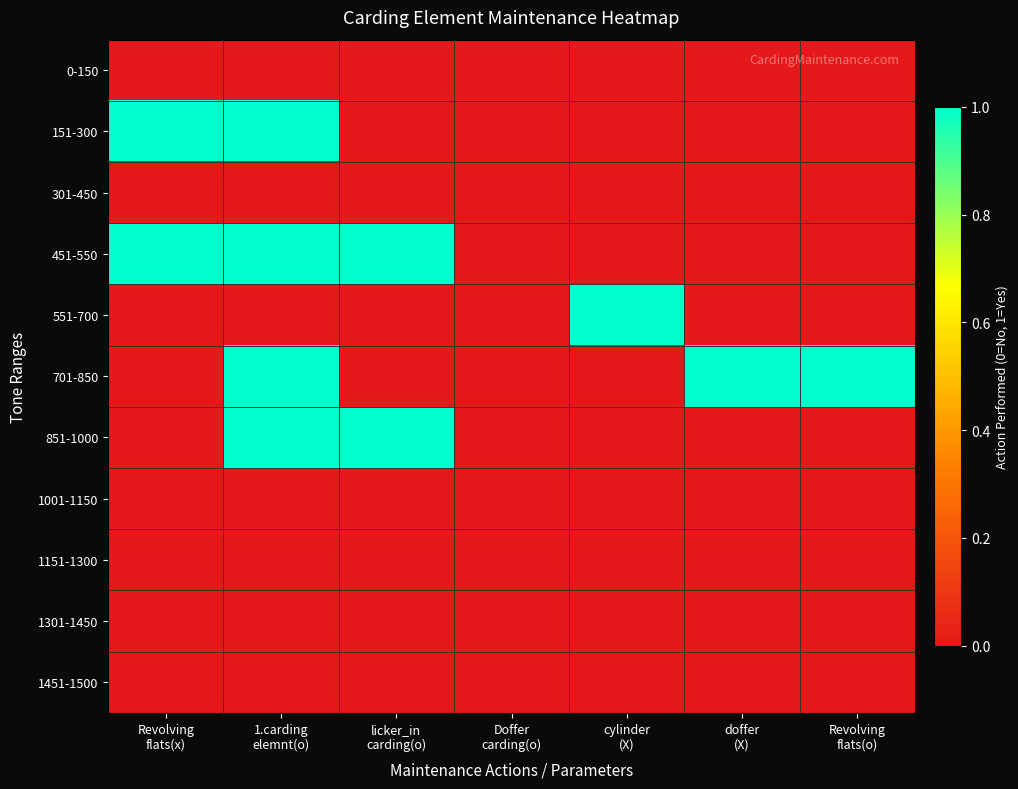

How many categories are shown in the chart?

7